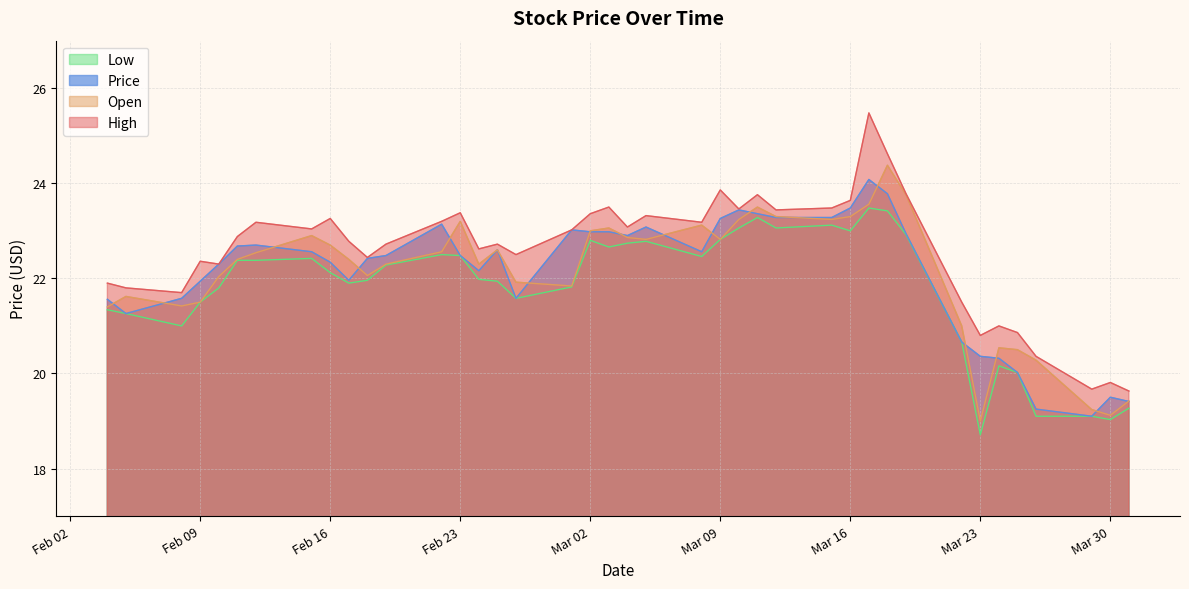

True or false: High and Low cross at least once.

False